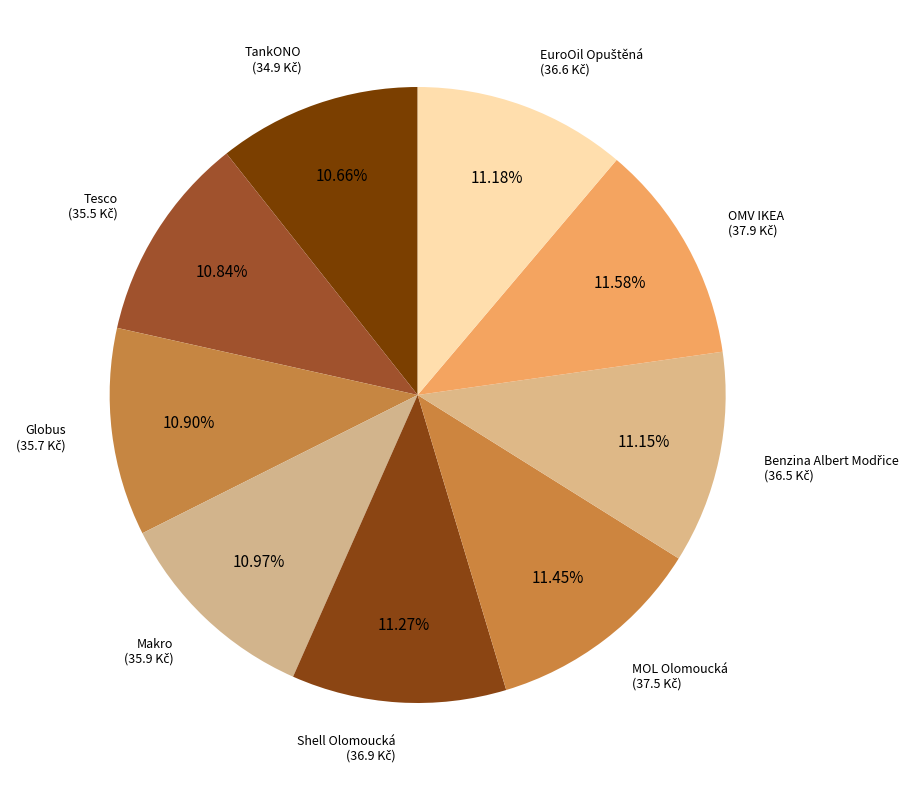

How many slices are in this pie chart?

9